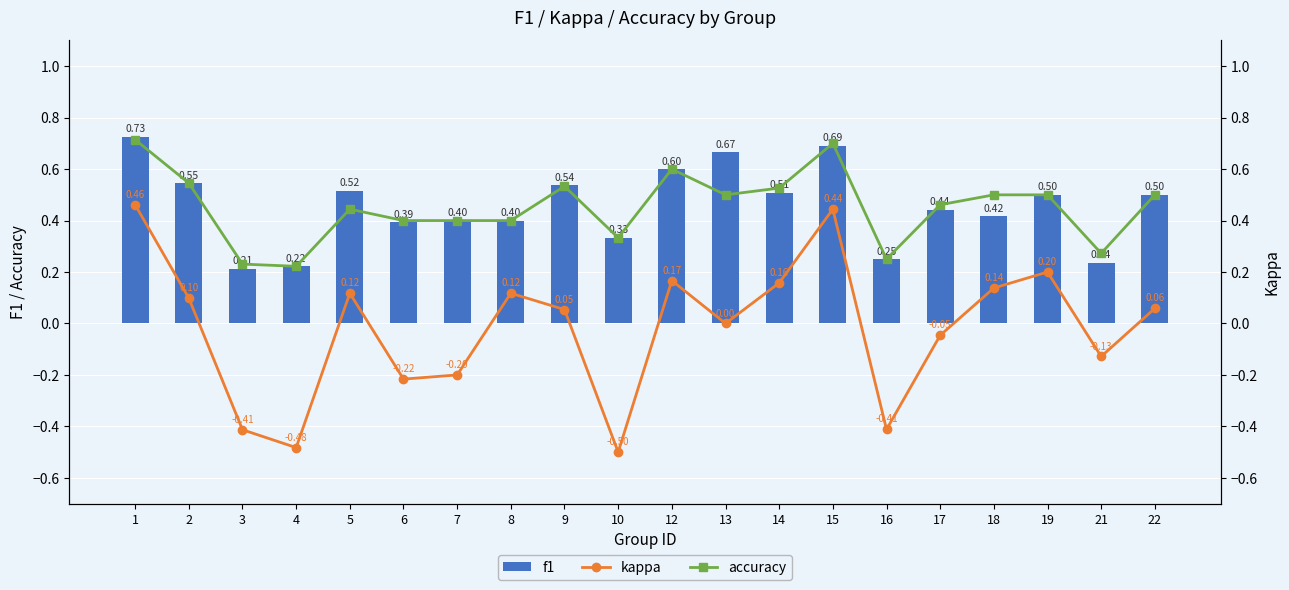

What is the difference between the f1 values at 15 and 14?

0.2